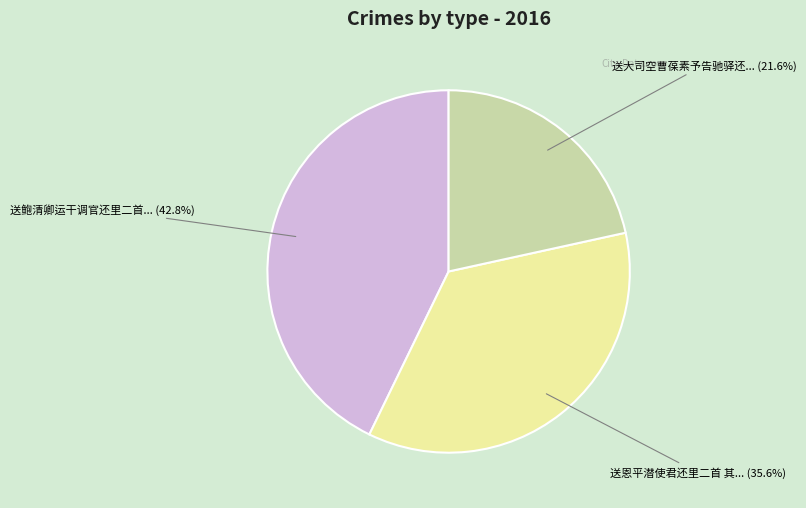

Is there a majority slice in this chart?

No